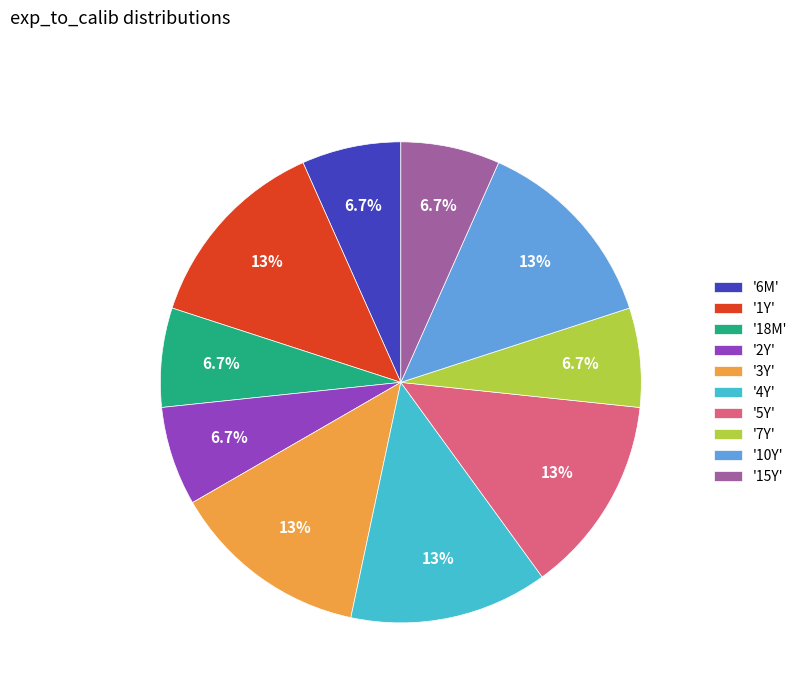

Is '1Y' the majority of the pie?

No